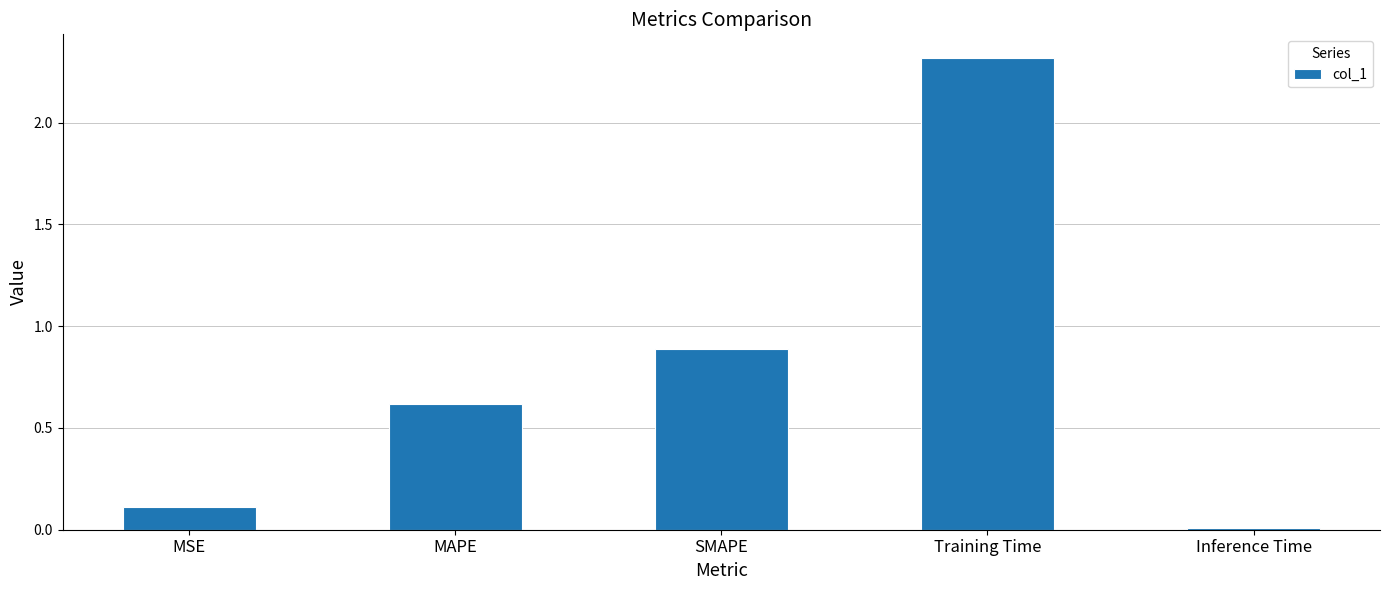

The value at MAPE is 0.9. True or false?

False